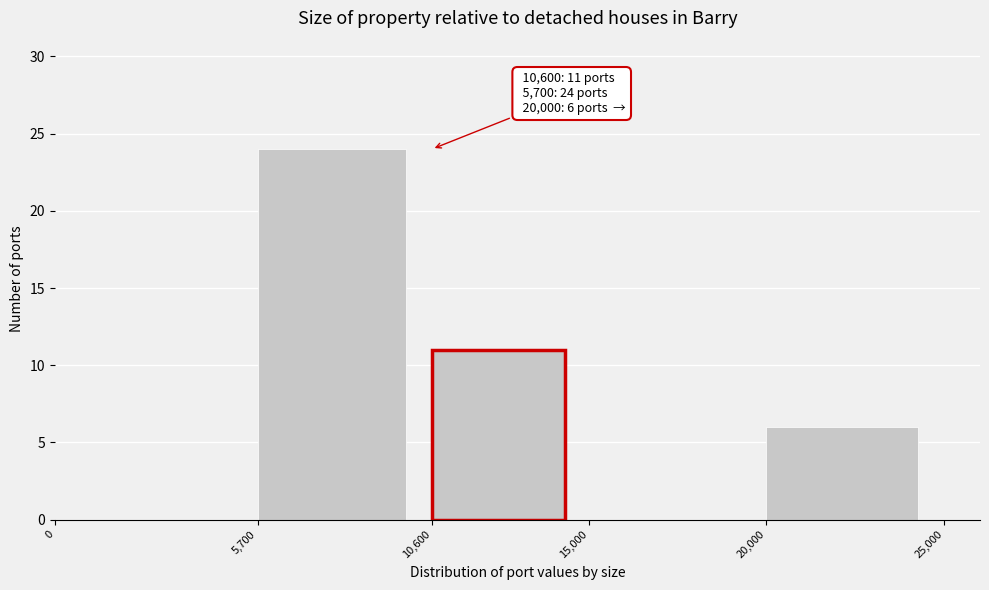

Which range on the x-axis has the tallest bar?

5,700 to 10,600